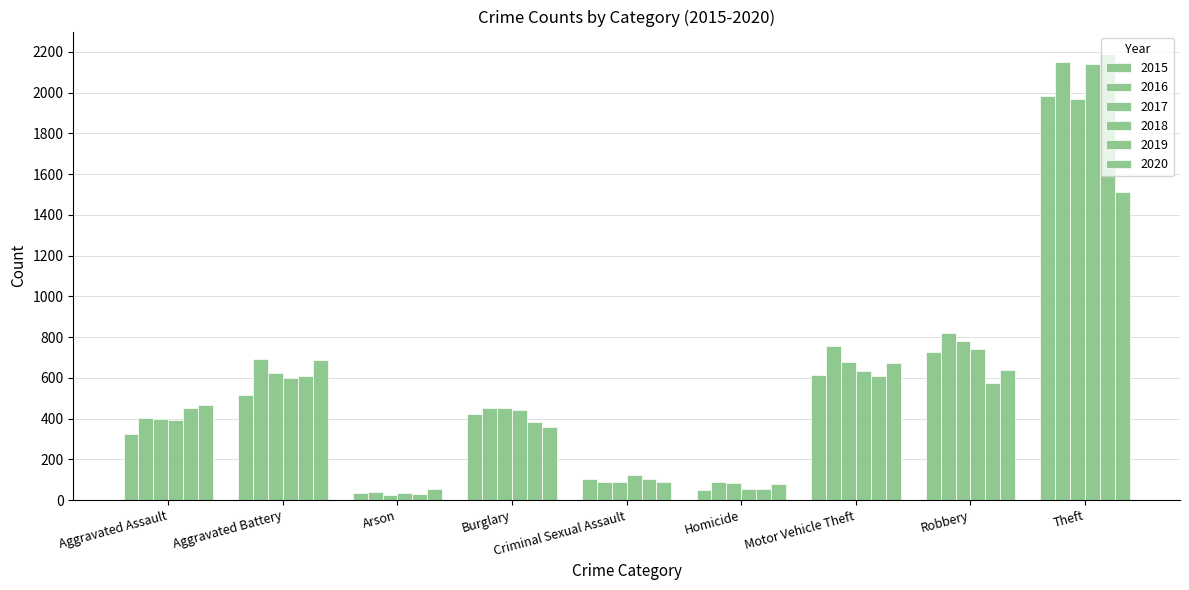

What is the difference between the highest and lowest values at Theft?

678